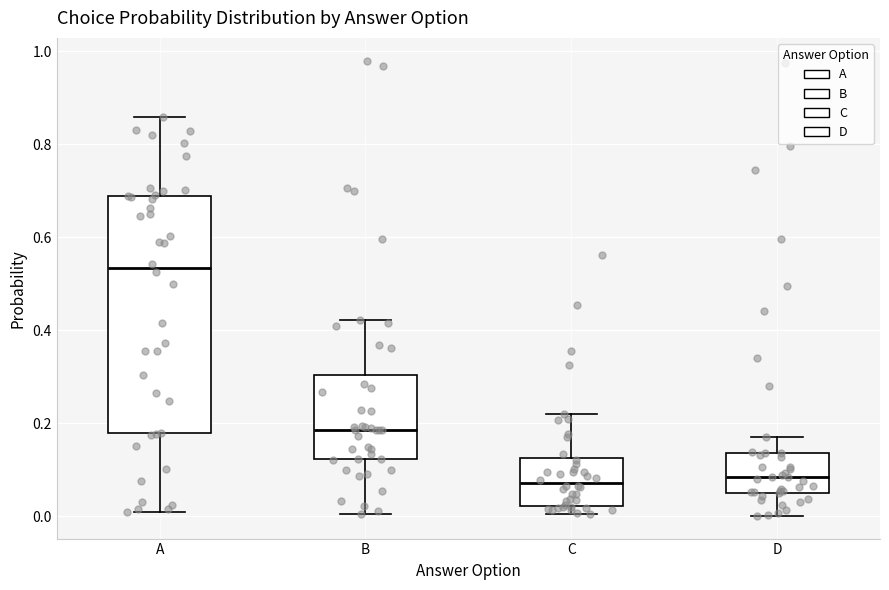

Where does the upper whisker of the box for D end on the y-axis? The values are not printed on the chart, so give them approximately, as read against the axis.

0.16